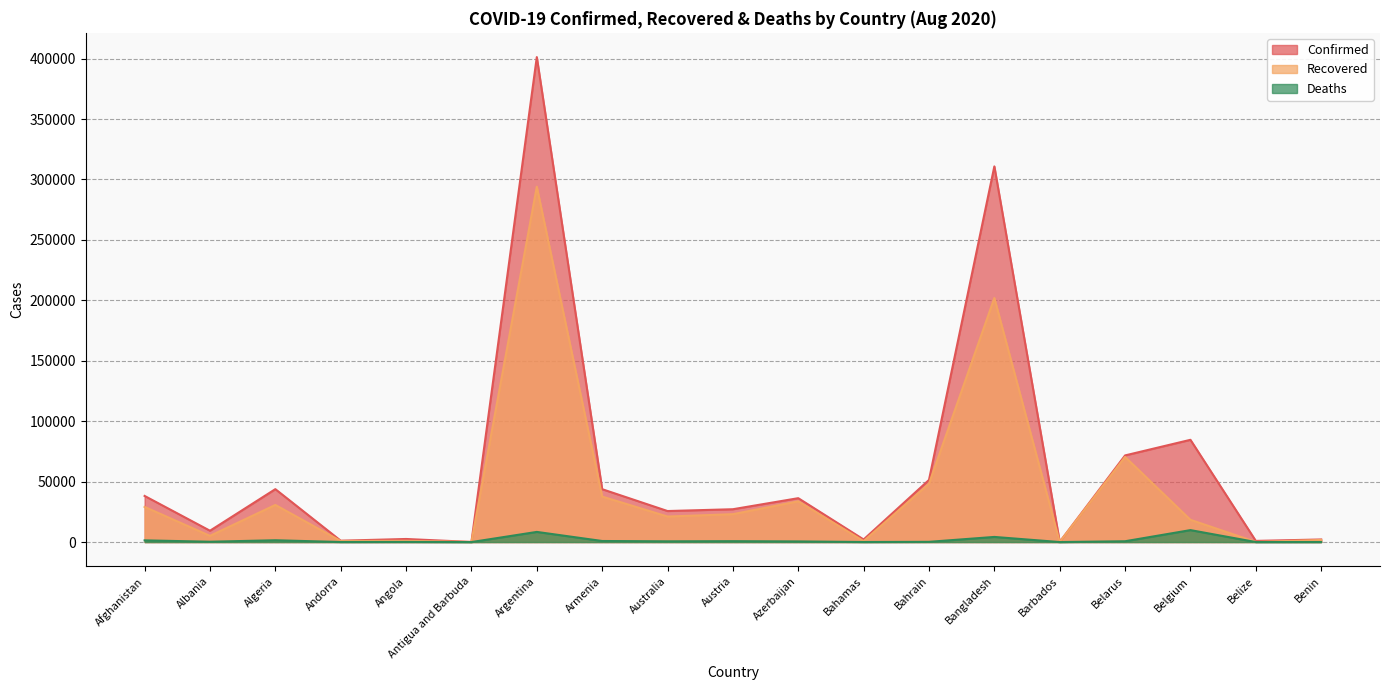

What is the spread (max minus min) of values at Benin?

2105